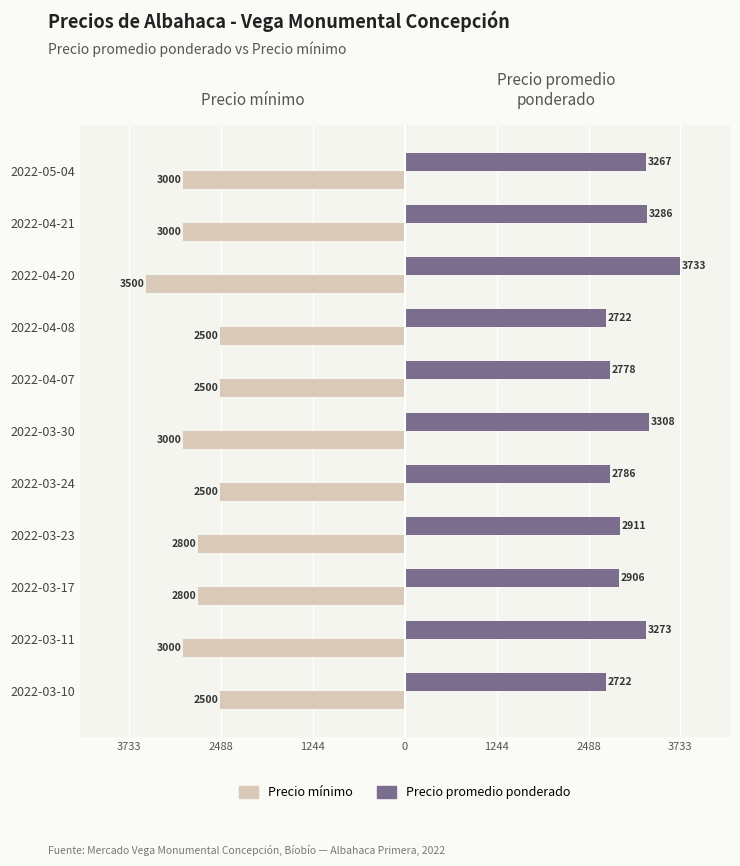

What are all the series names shown in the legend?

Precio mínimo, Precio promedio ponderado